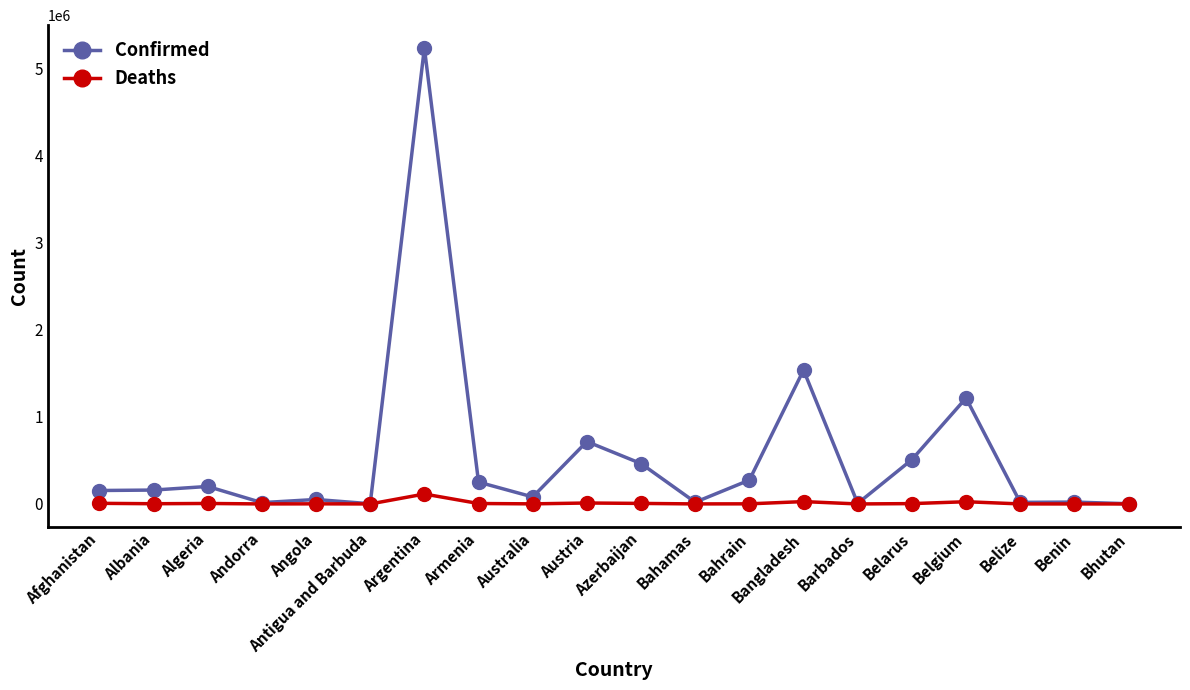

What is the total value across all series at Bahrain?

275365